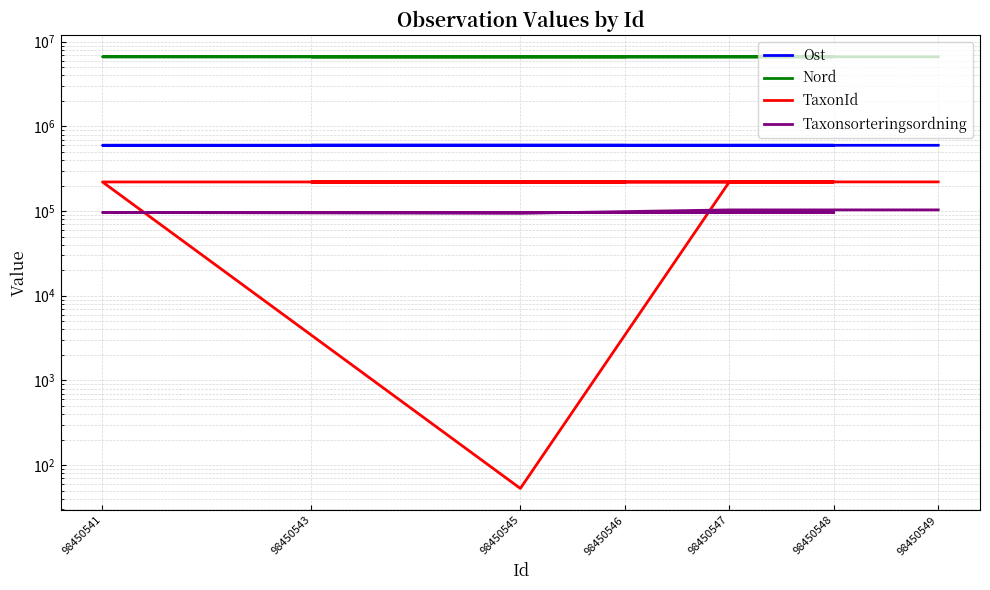

What is the label of the 5th point from the right?

98450545